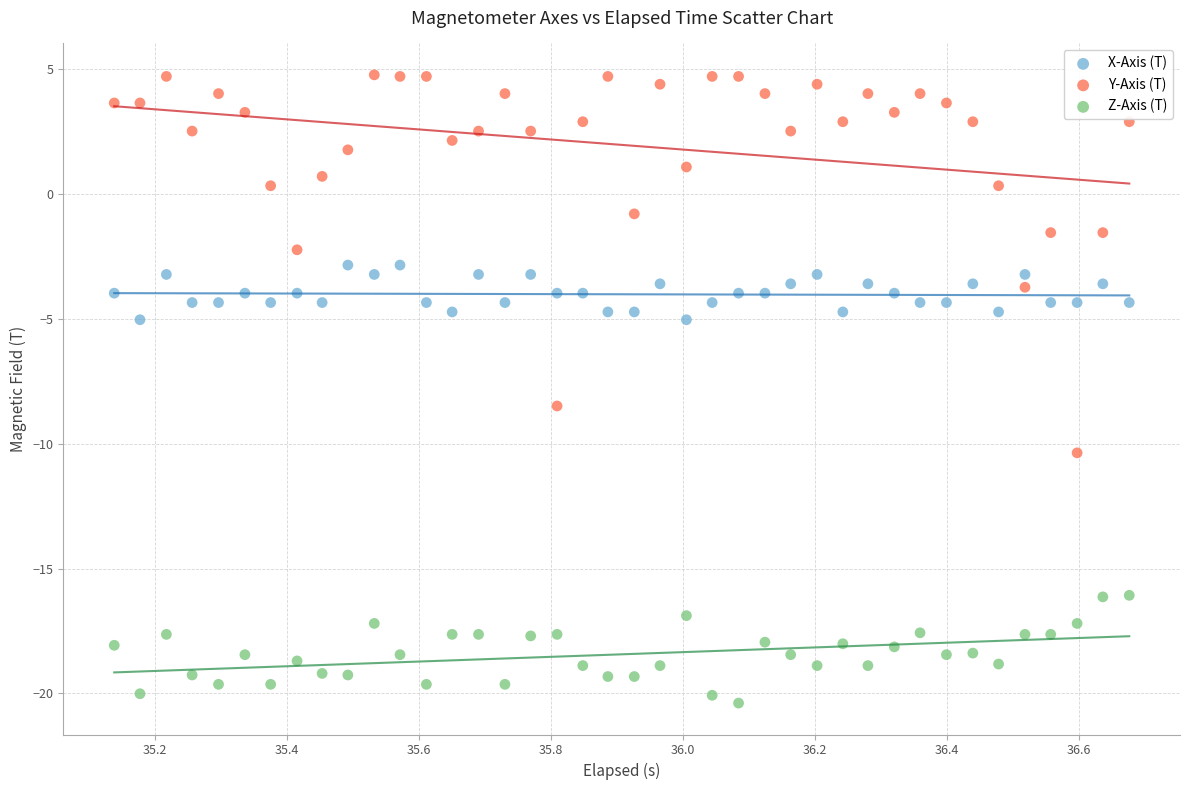

Across all series, what Y value is closest to -7?

-8.5